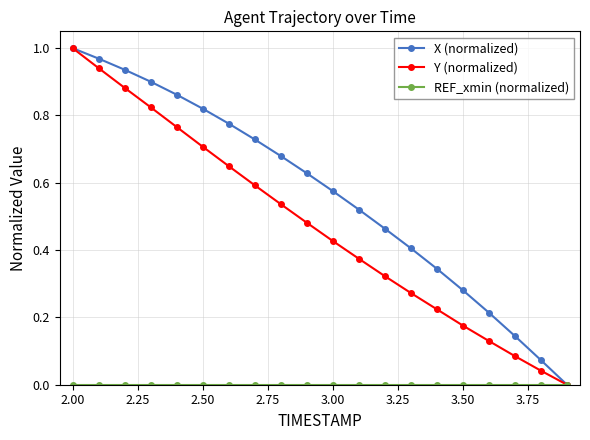

True or false: Y (normalized) has more than 1 interior local peaks.

False